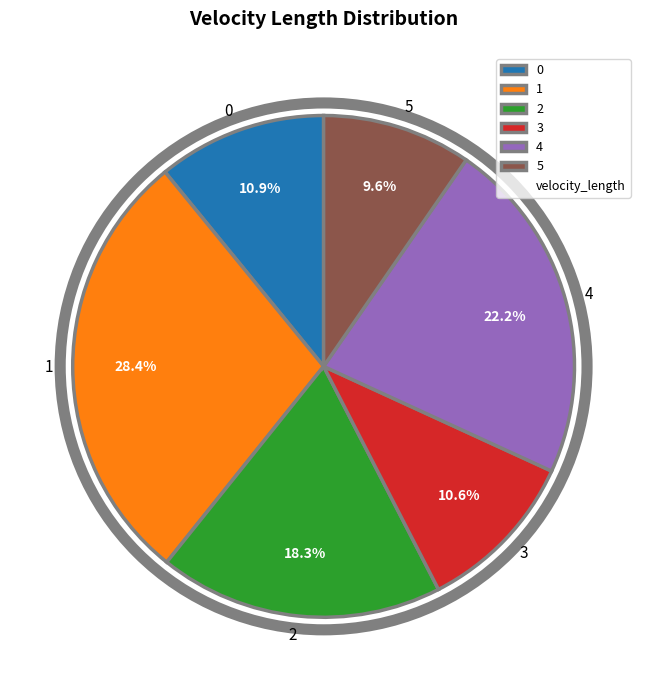

True or false: 0 accounts for 4% of the total.

False